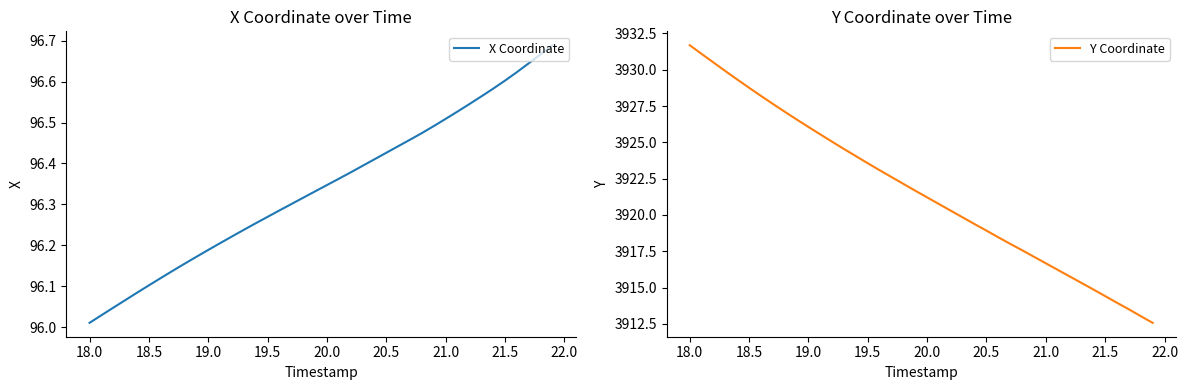

What is the difference between the maximum and minimum values in the Y Coordinate series?

19.1